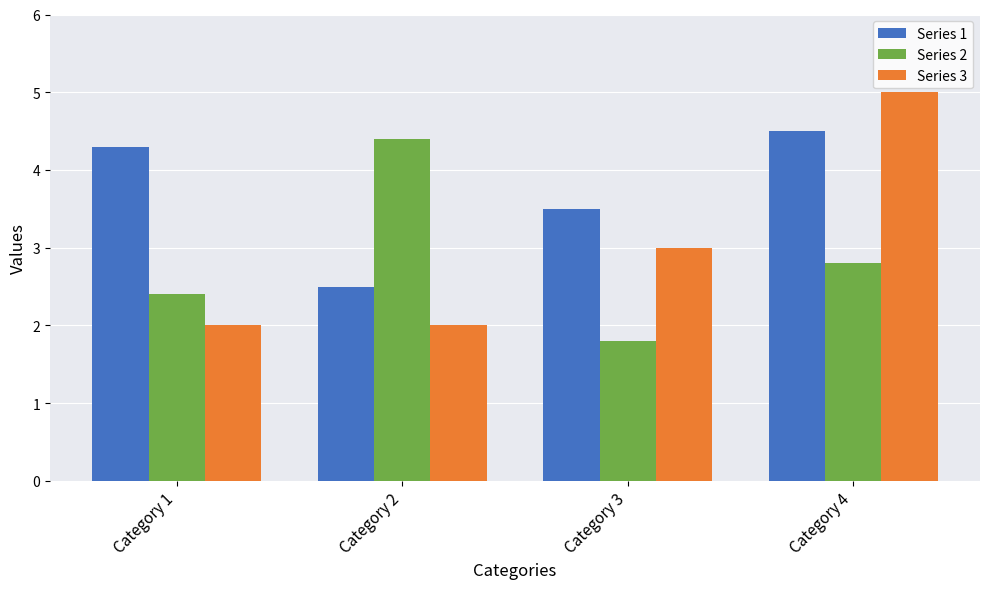

Which series has the largest total across all categories?

Series 1